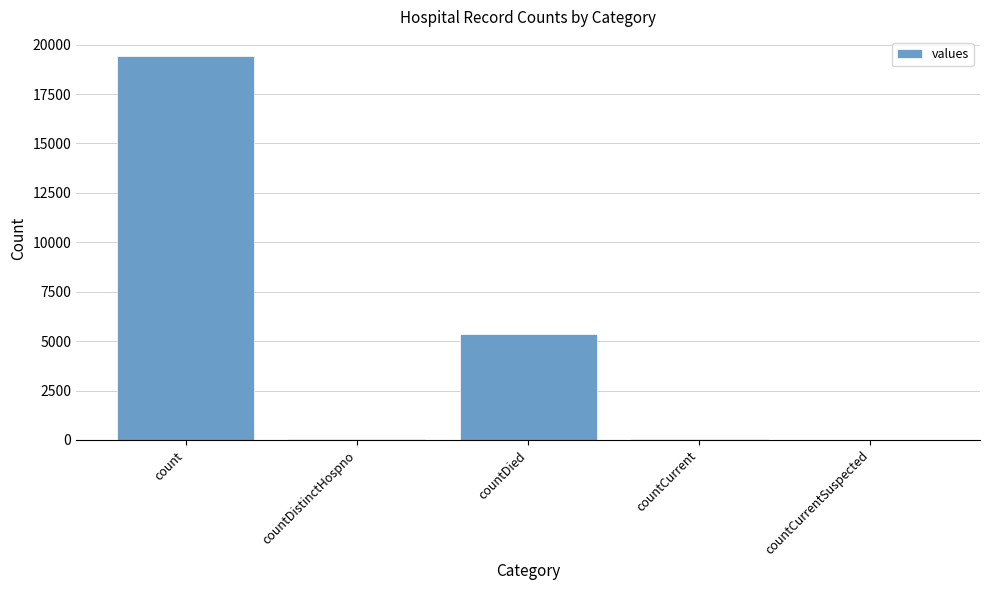

What is the maximum value shown in the chart?

19420